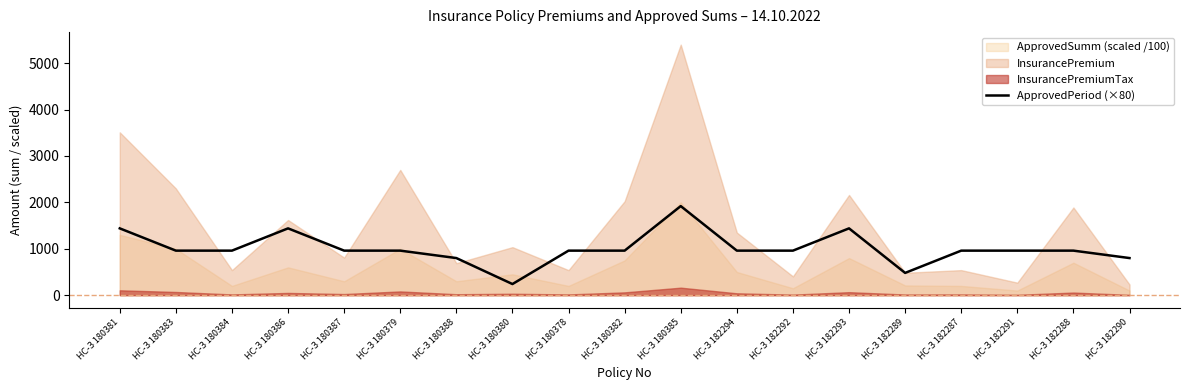

At which label does the data first exceed 960?

НС-З 180381